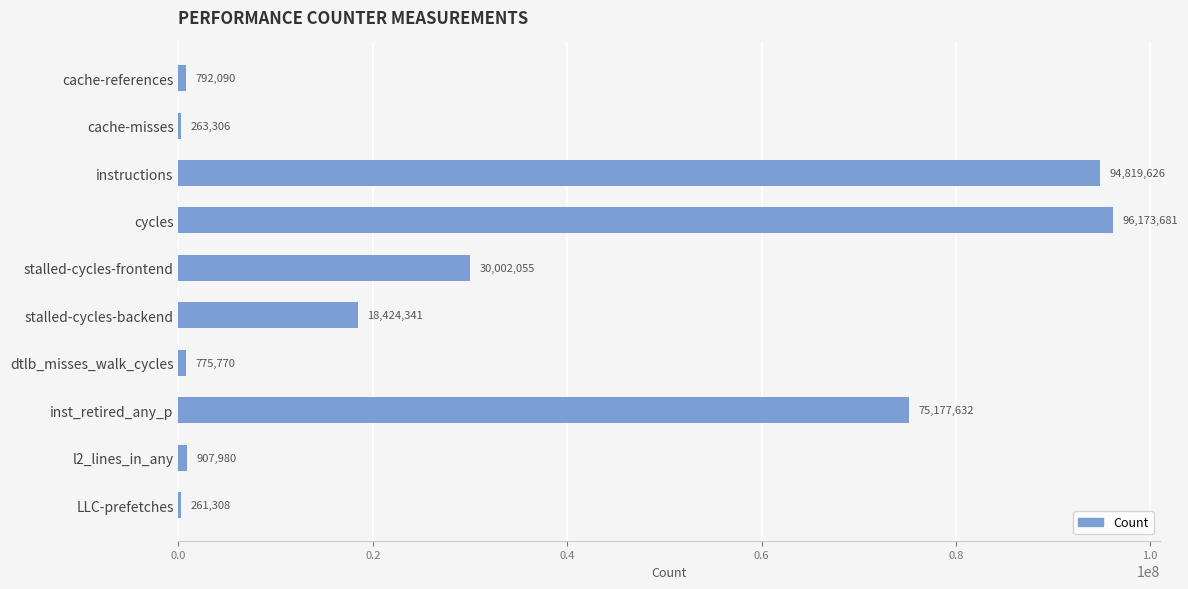

Does the chart contain stacked bars?

No